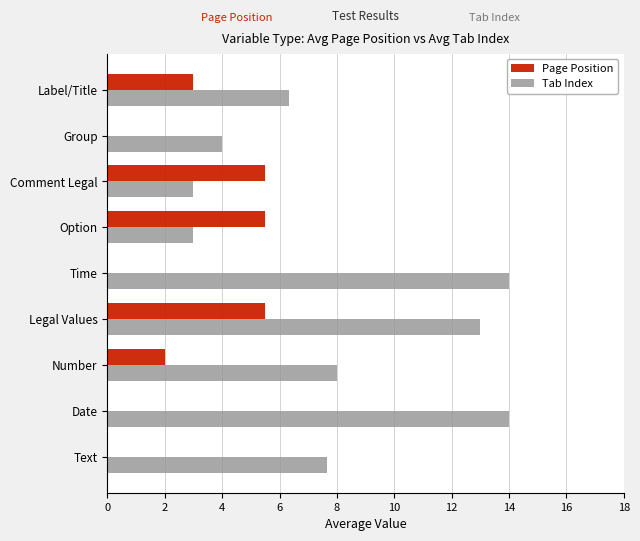

What is the maximum value for Page Position?

5.5